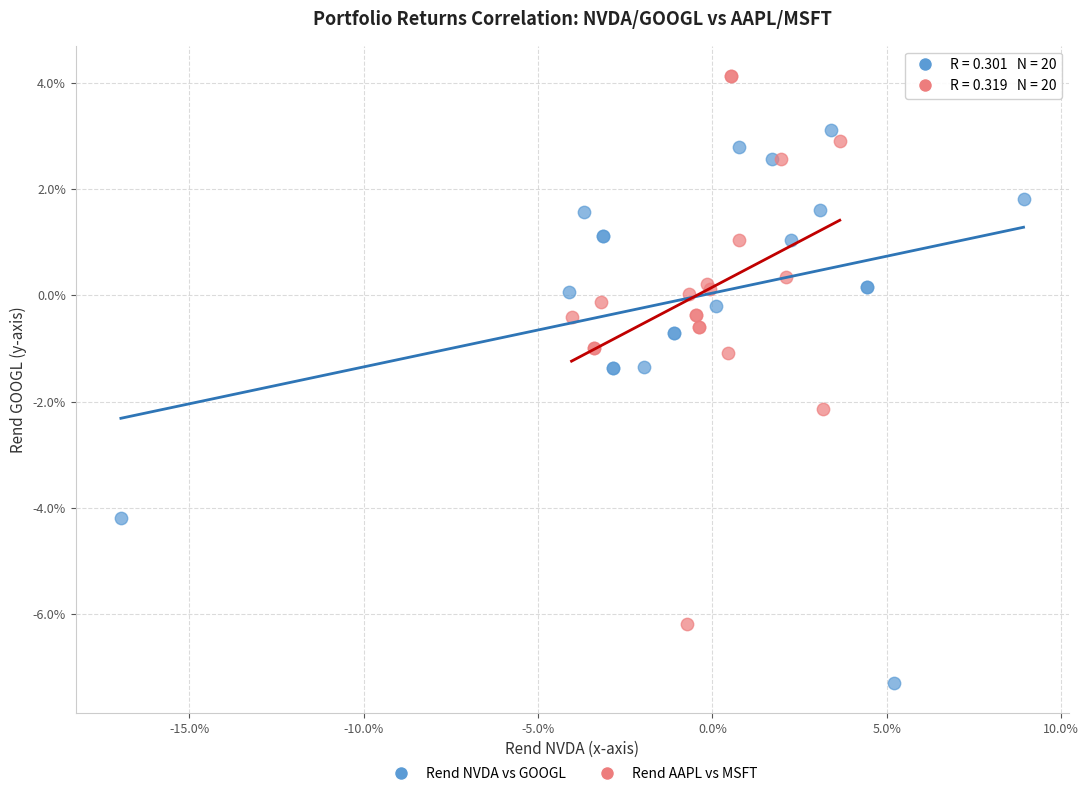

What are all the series names shown in the legend?

Rend NVDA vs GOOGL, Rend AAPL vs MSFT